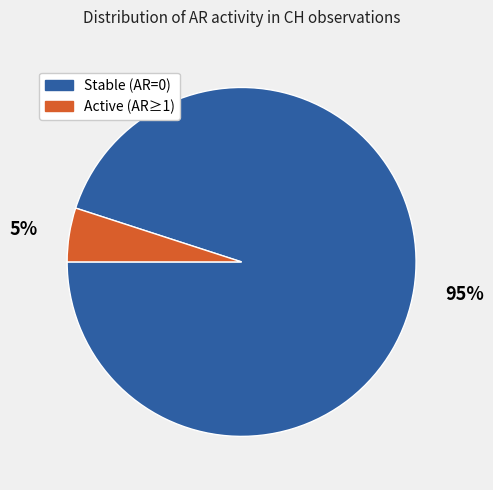

Combined, do 5% and 95% account for over 50%?

Yes